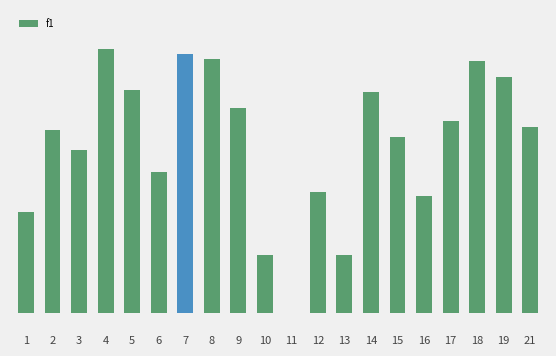

What is the sum of all values?

9.7